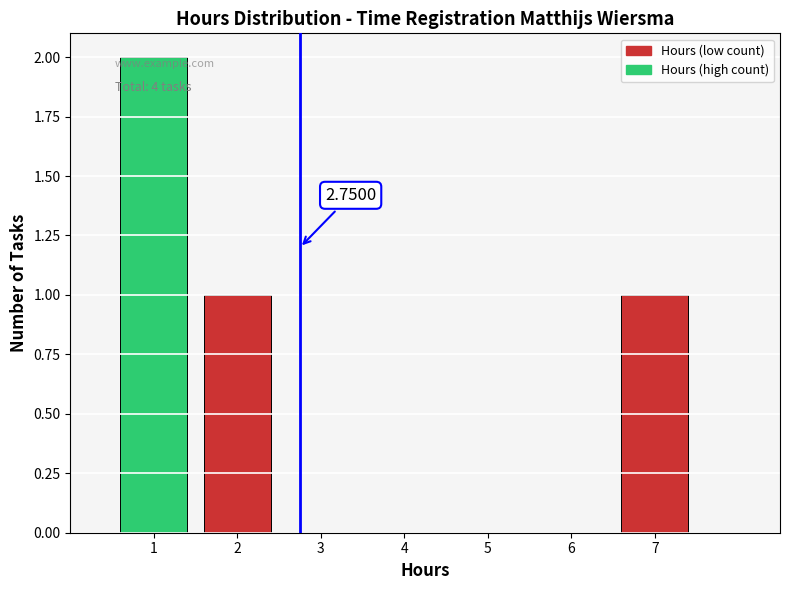

Over which range of the x-axis is the bar tallest?

0.5 to 1.5